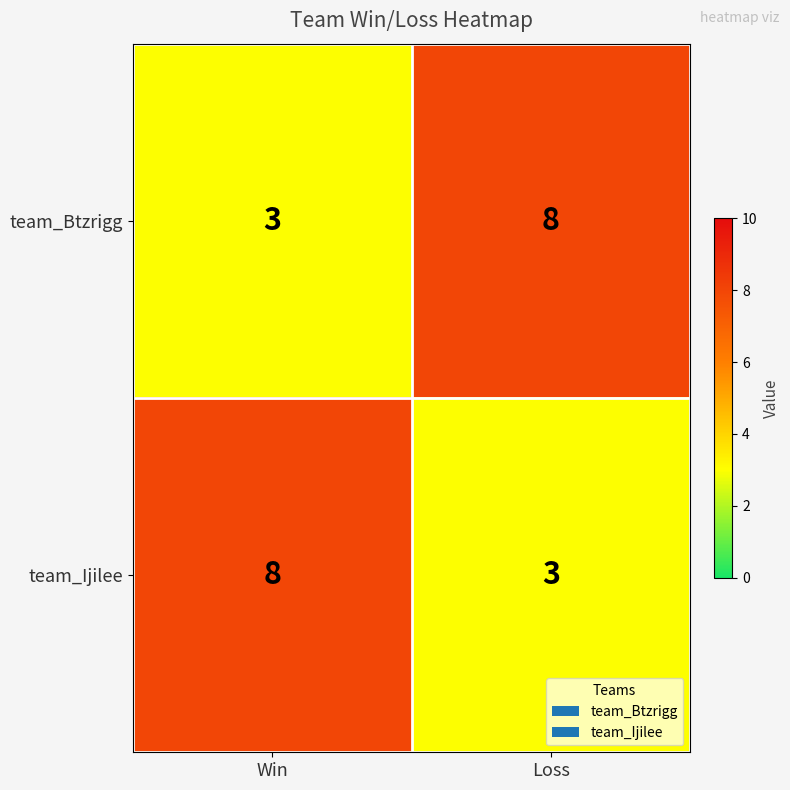

At Win, list the series in order from largest to smallest.

team_Ijilee, team_Btzrigg